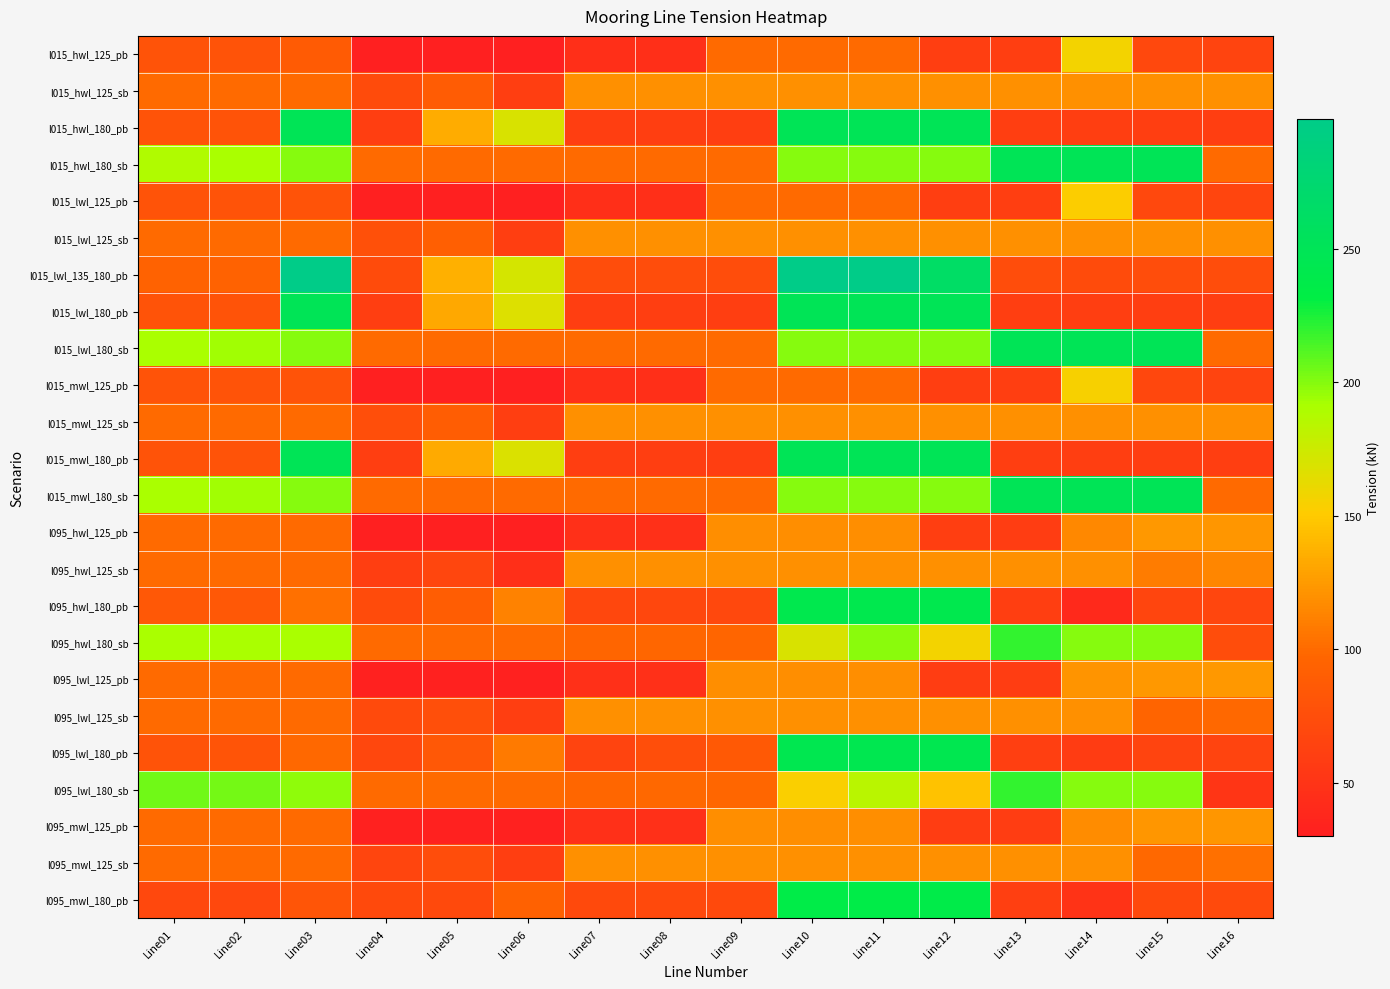

Which series has the widest spread of values?

l015_lwl_135_180_pb